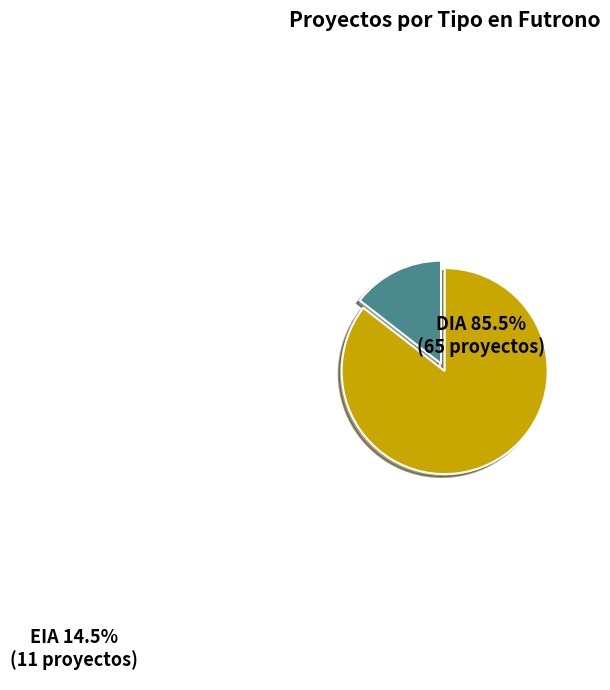

Which category has the smallest portion of the pie?

EIA